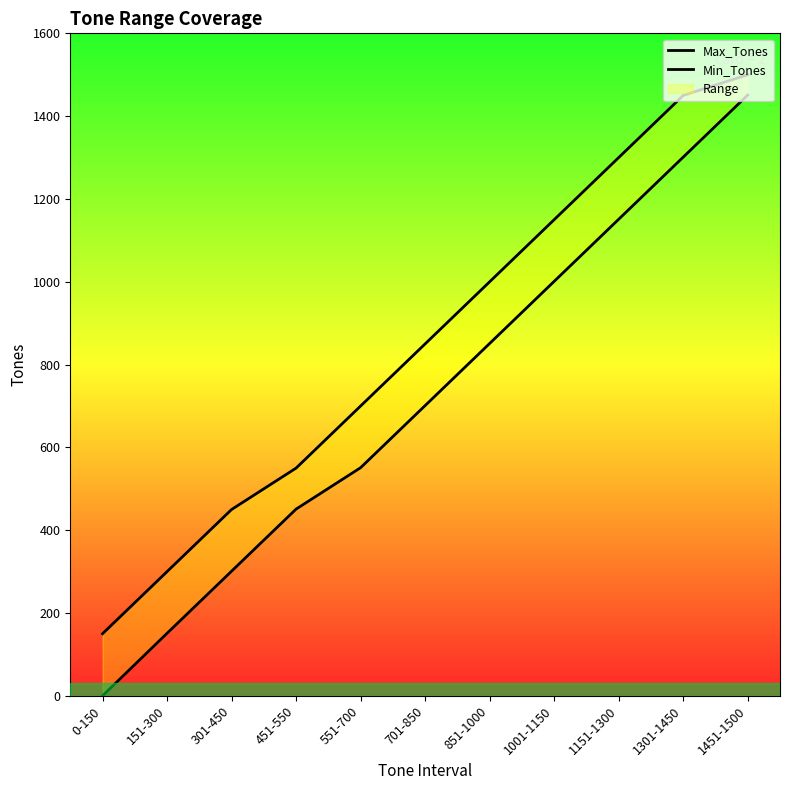

At which label does Max_Tones reach its minimum?

0-150